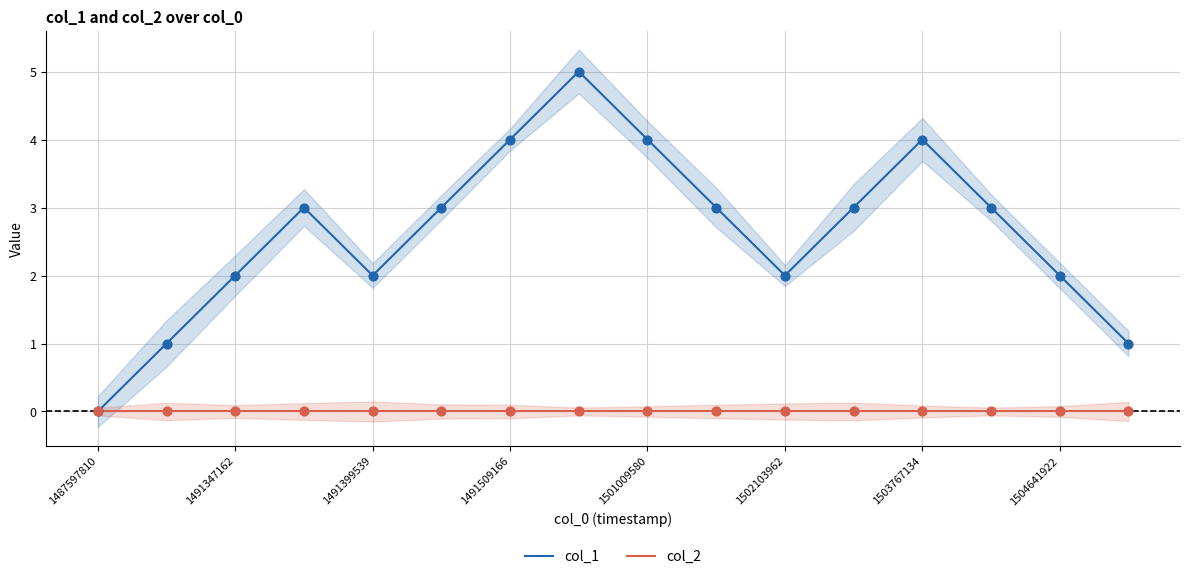

At how many categories does at least one series exceed 1?

13